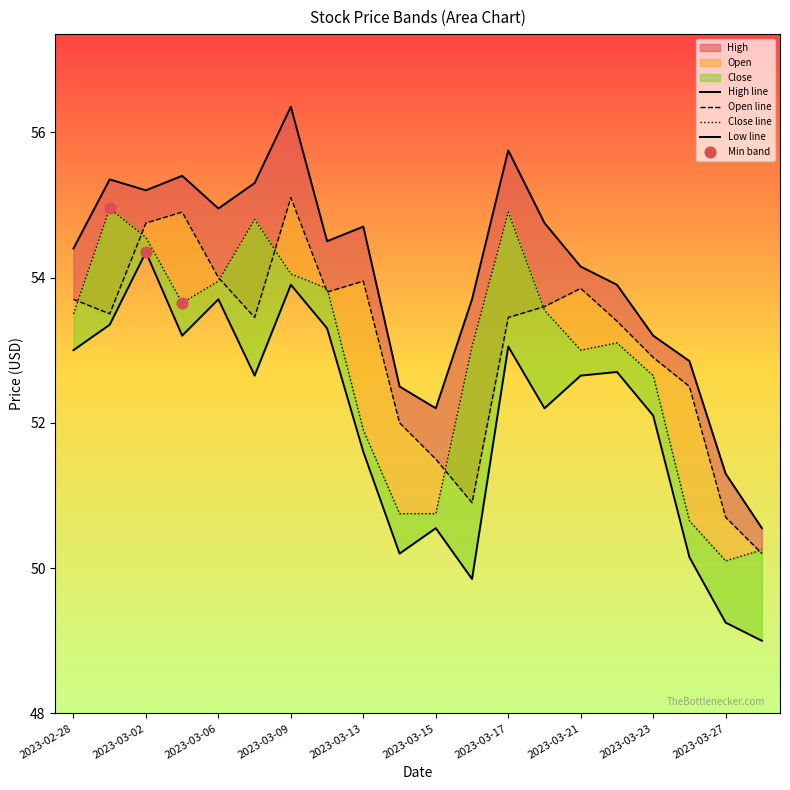

Which series has the widest spread of Y values?

High